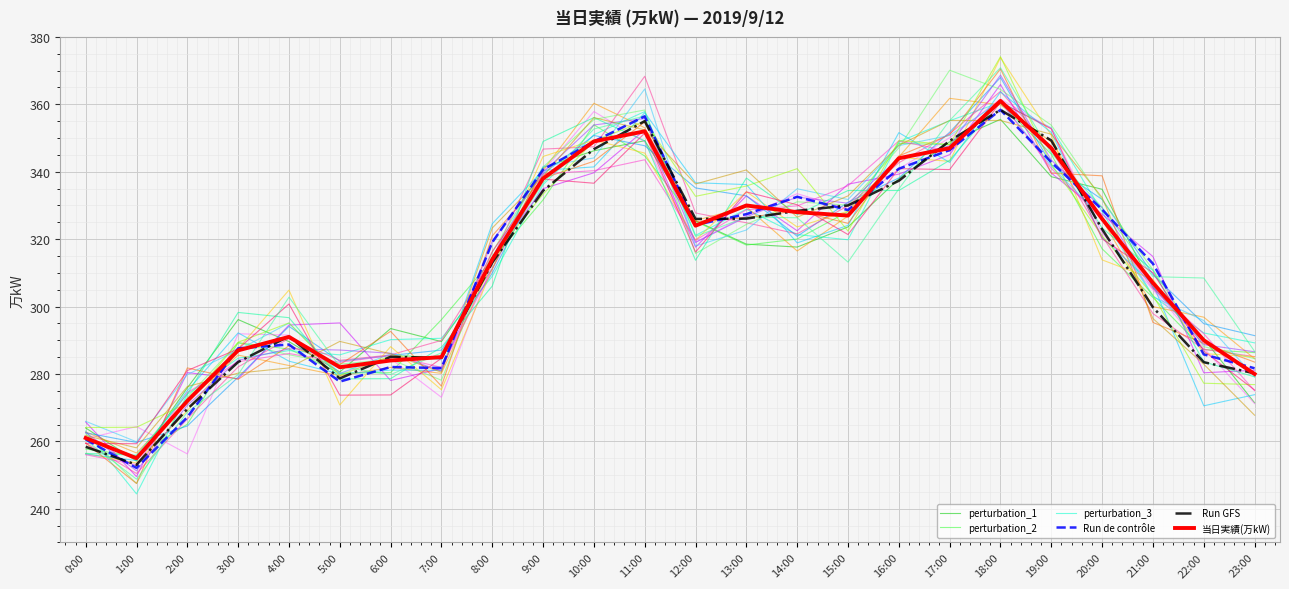

What is the greatest value displayed?

374.1